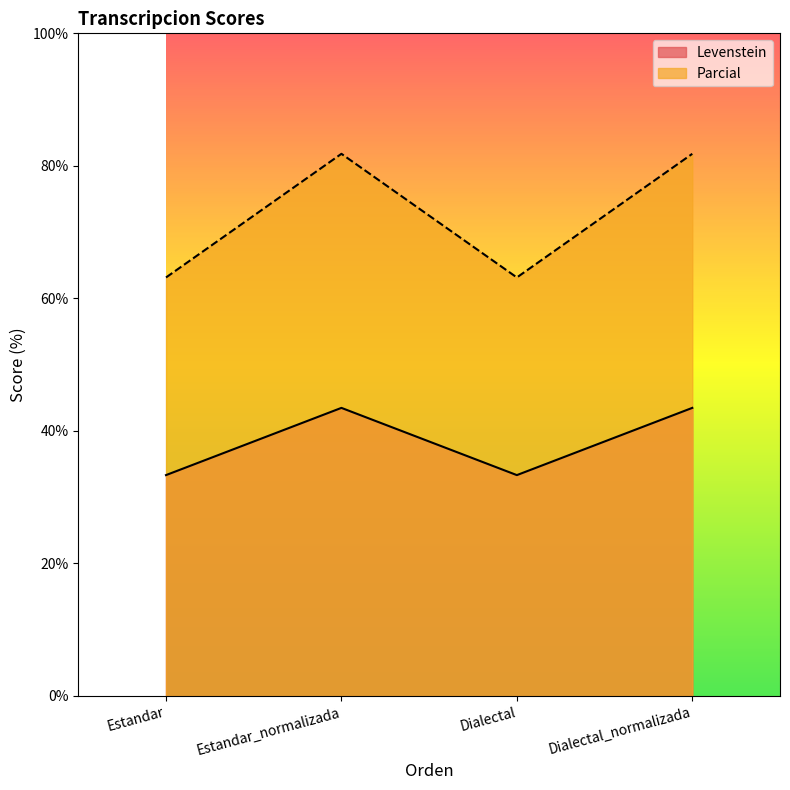

Which label corresponds to the largest value in the chart?

Estandar_normalizada